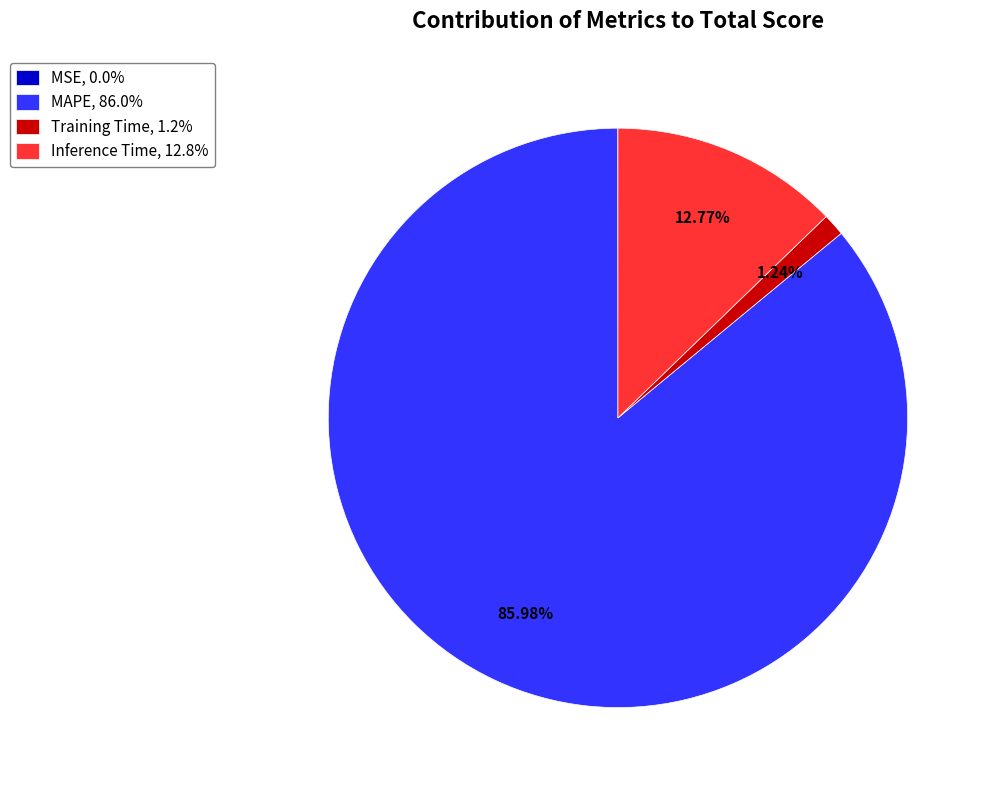

What percentage is the Inference Time slice, to the nearest percent?

13%